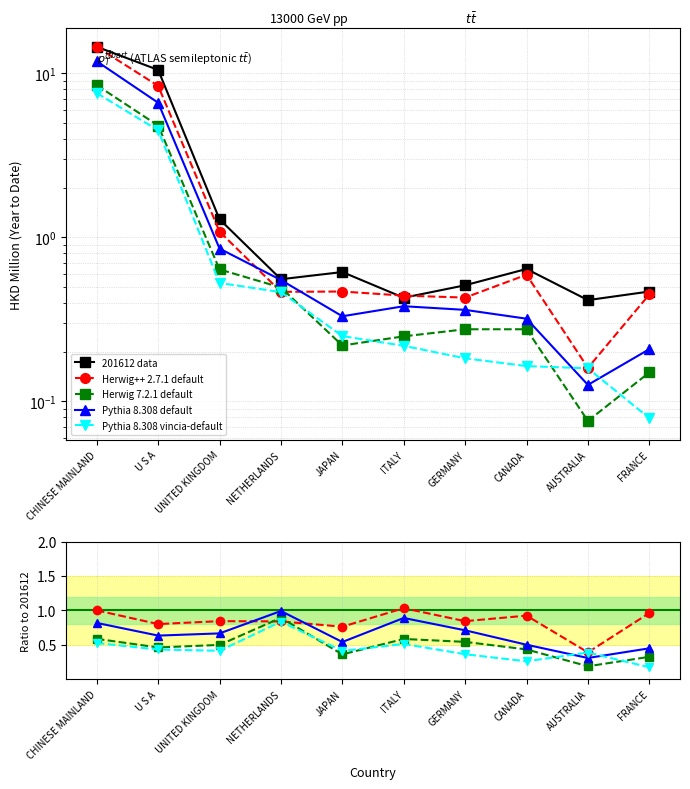

Read the Herwig 7.2.1 default value at FRANCE.

0.3